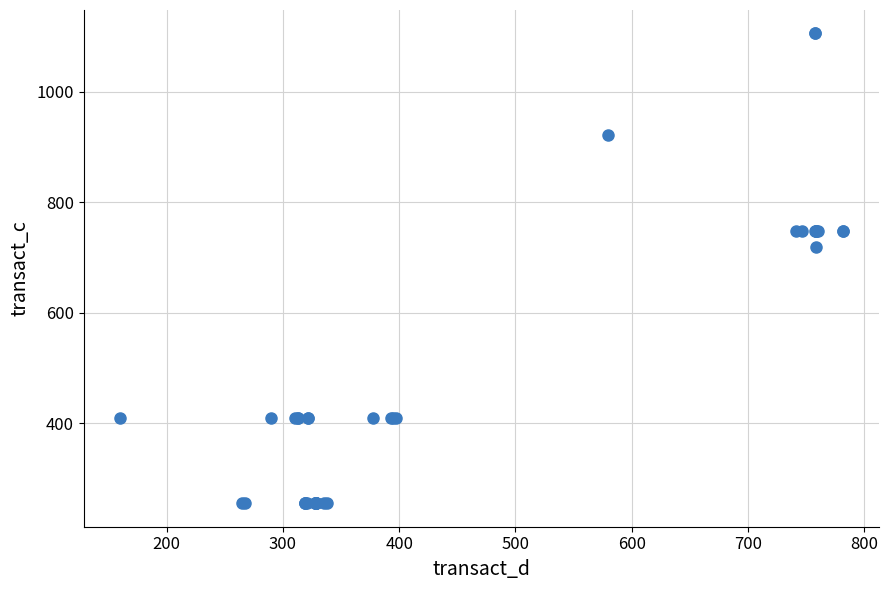

What Y value in the scatter plot is closest to 680?

719.6